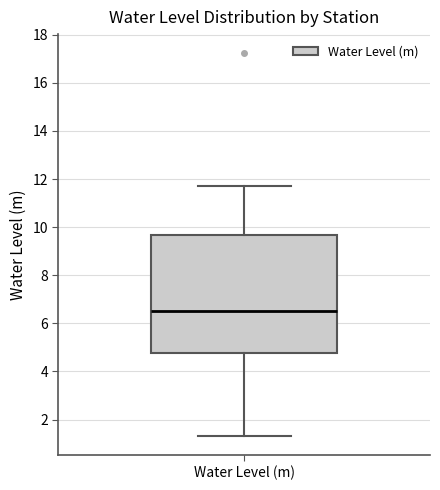

Where does the lower whisker of the box for Water Level (m) end on the y-axis? The values are not printed on the chart, so give them approximately, as read against the axis.

1.4